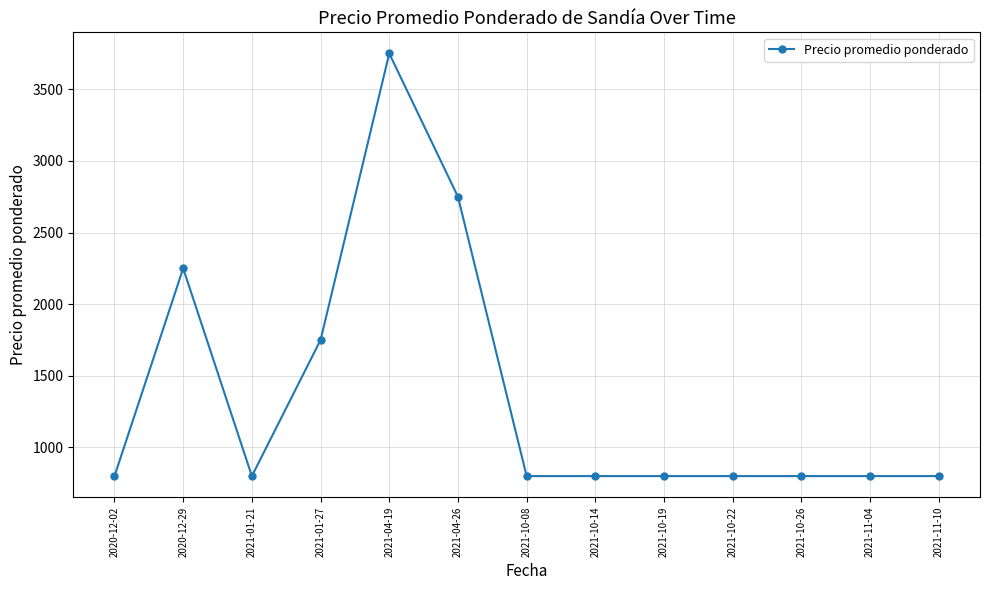

How many data points does each series have?

13